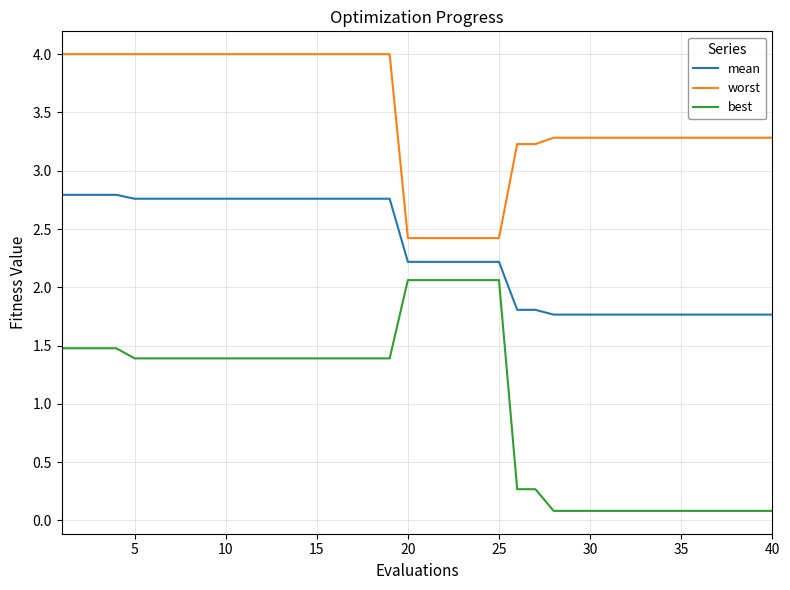

Which series has the widest spread of values?

best